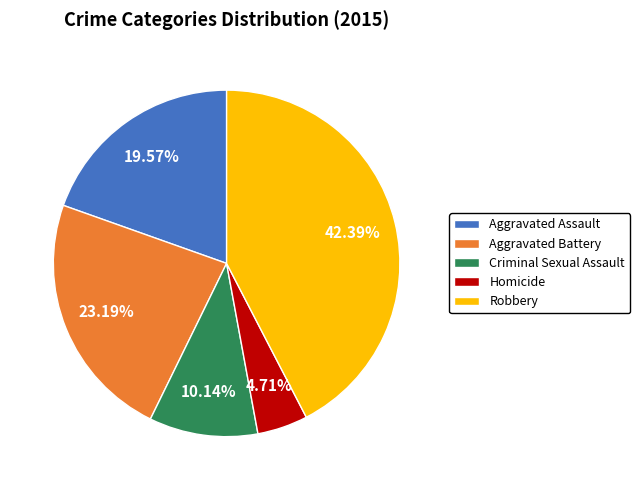

What percentage is the Criminal Sexual Assault slice, to the nearest percent?

10%